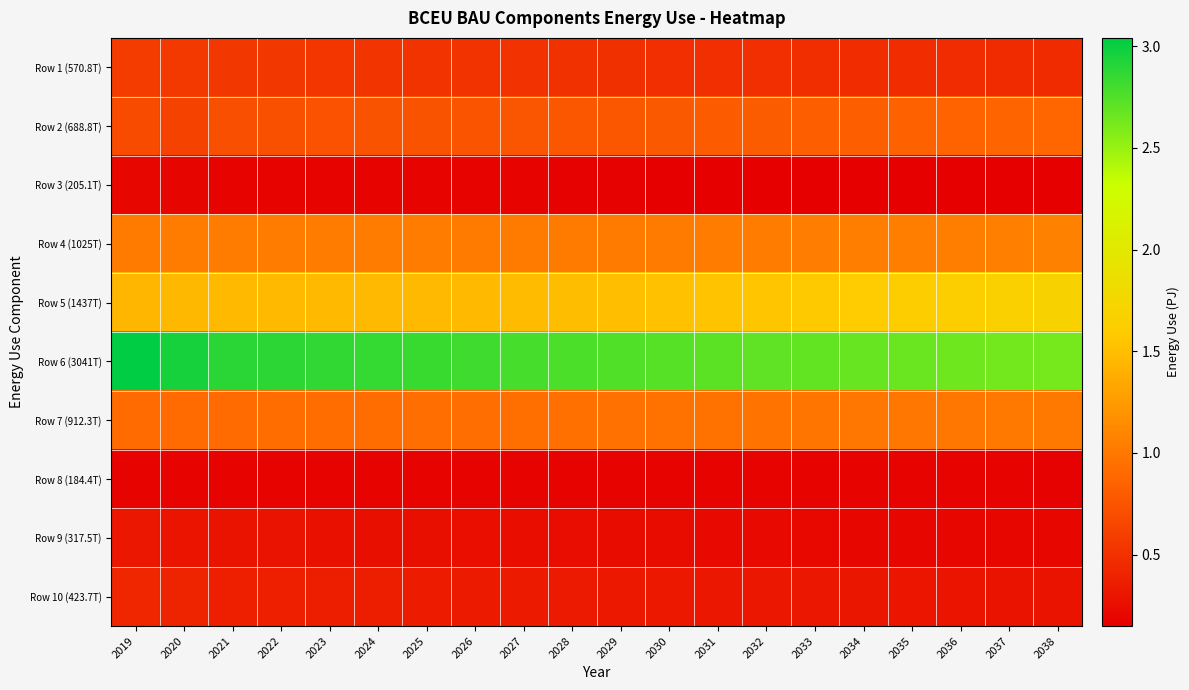

Count the number of data series in this chart.

10